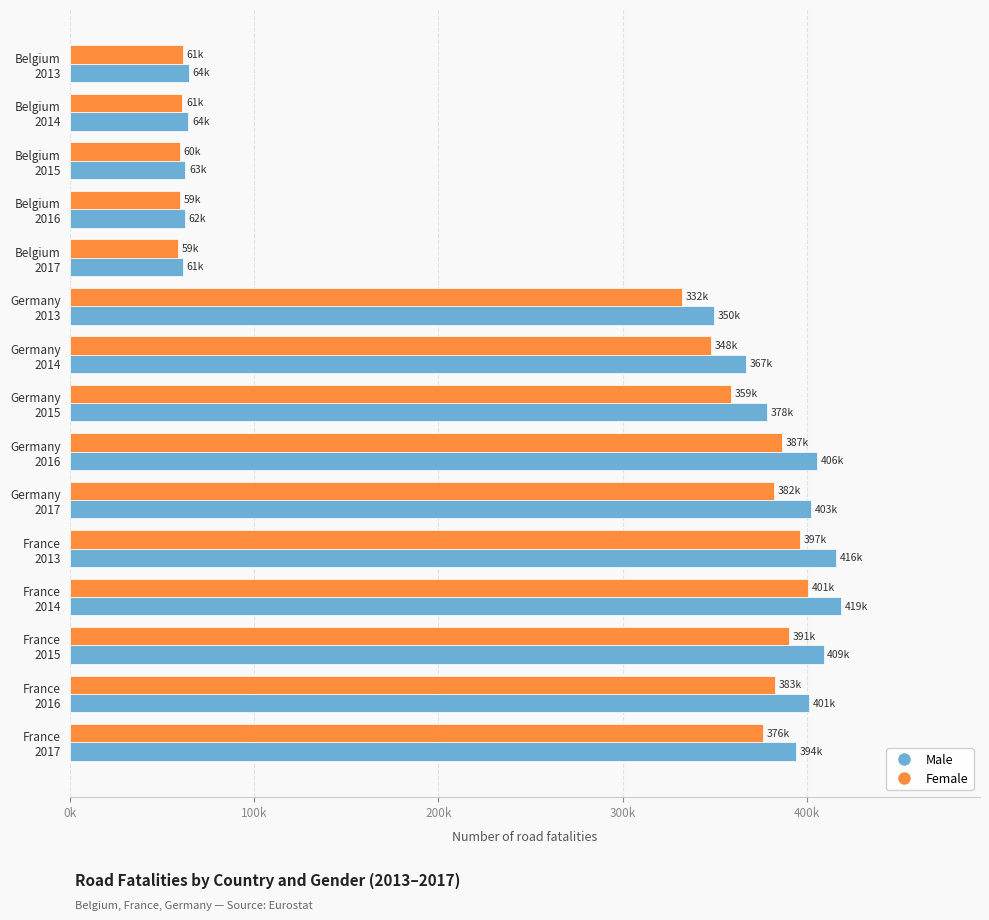

At which label is Female closest to 229559?

Germany
2013